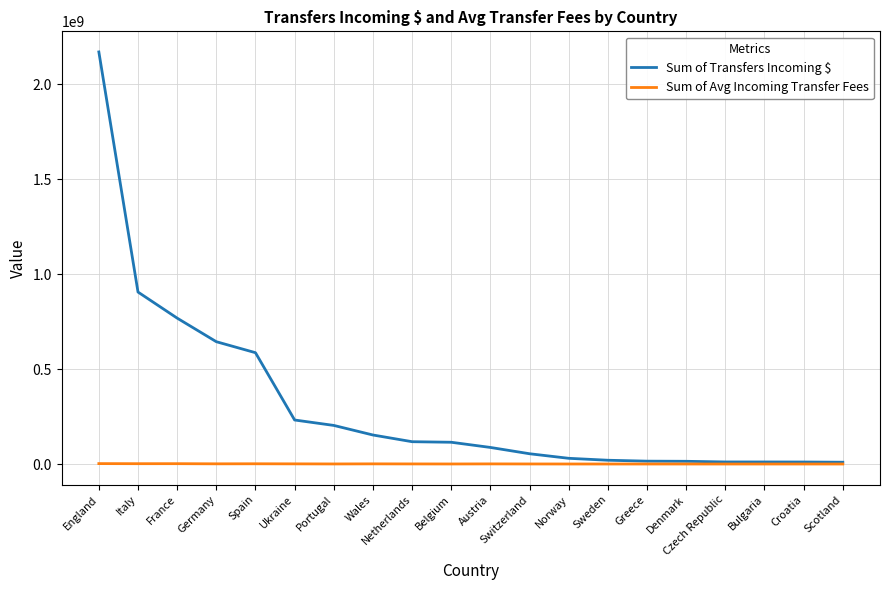

List the series in order of their peak value, highest first.

Sum of Transfers Incoming $, Sum of Avg Incoming Transfer Fees